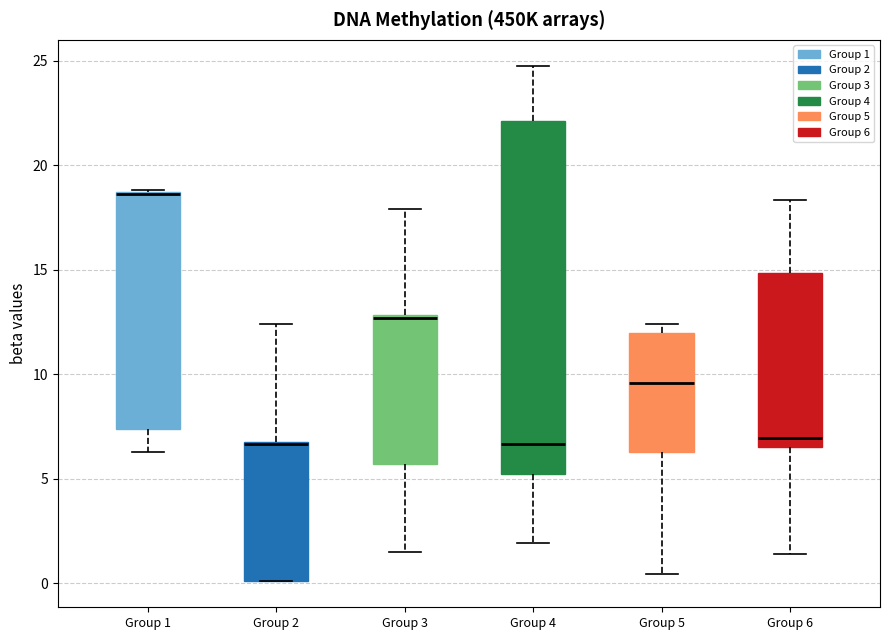

Which box is the tallest, from its lower edge to its upper edge?

Group 4